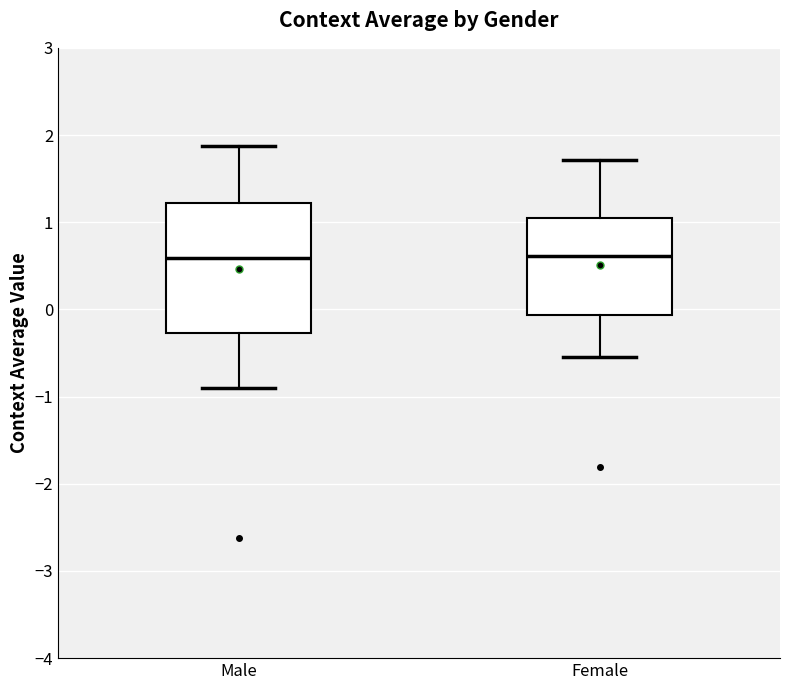

Comparing the boxes themselves (not the whiskers), which one is the tallest?

Male